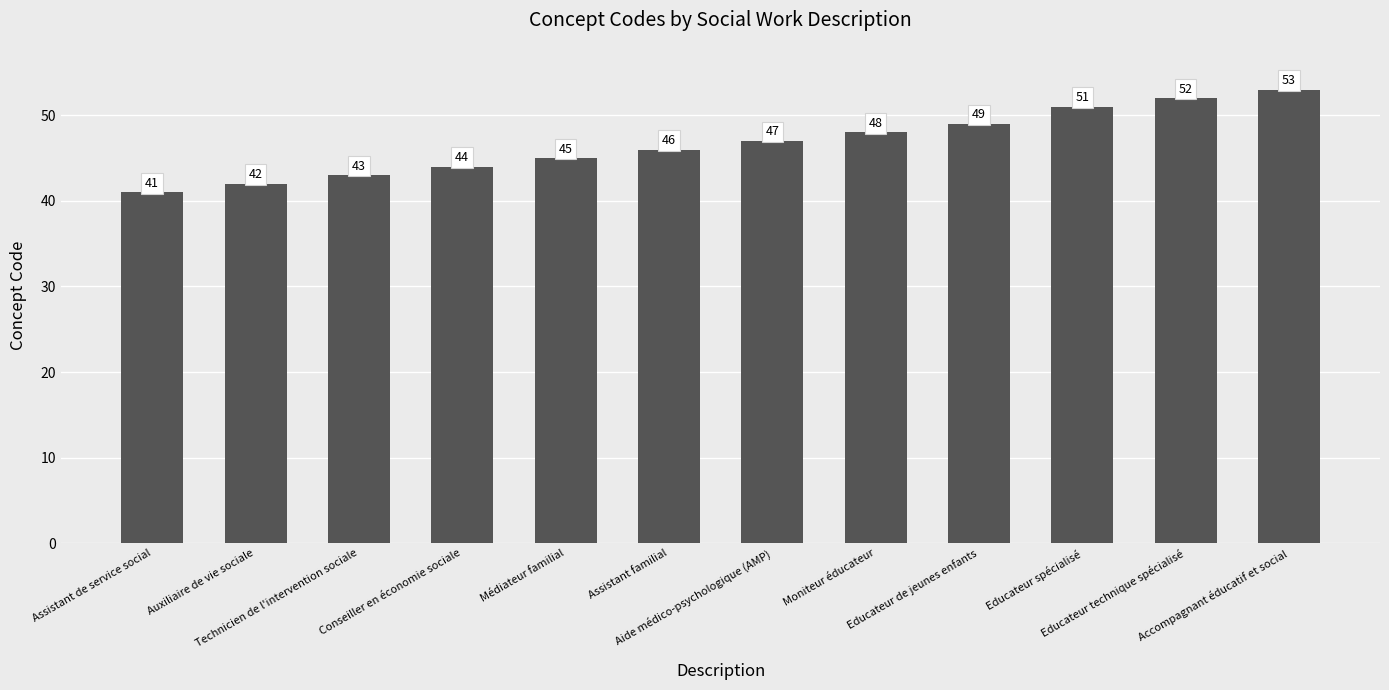

True or false: the data shows 16 at Assistant familial.

False